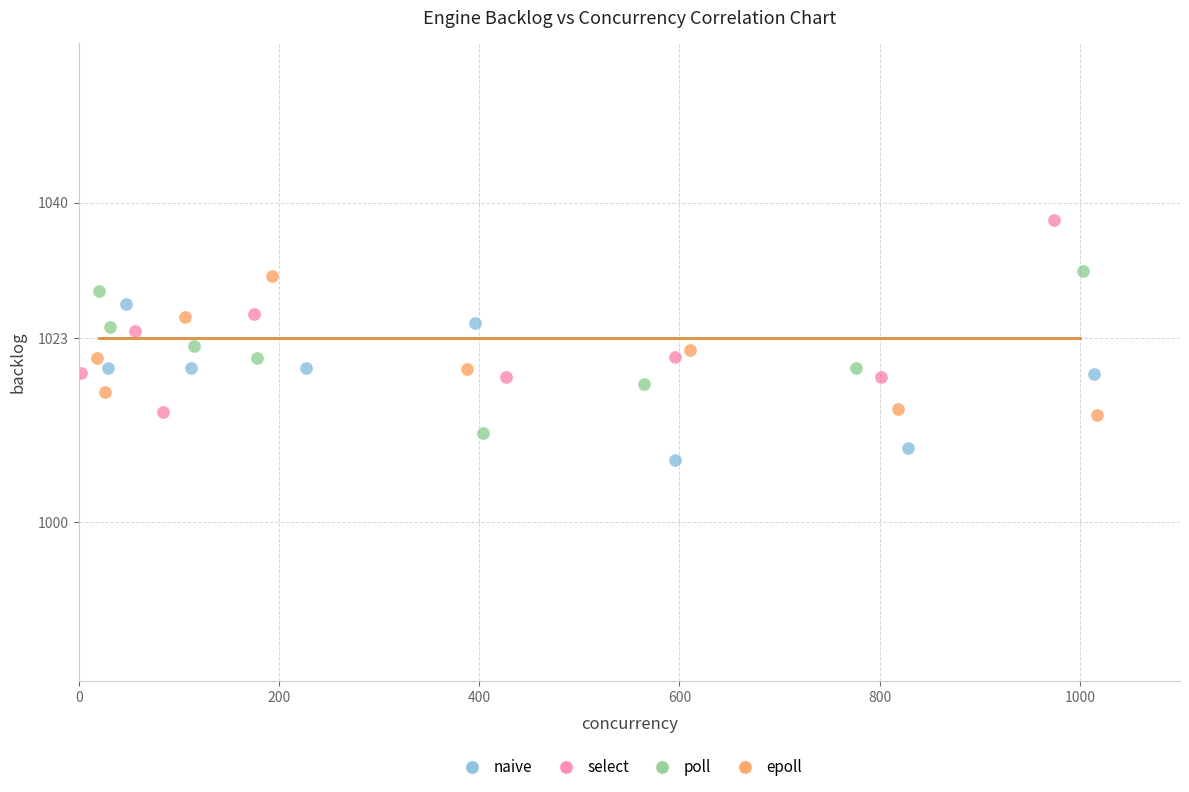

What are all the series names shown in the legend?

naive, select, poll, epoll